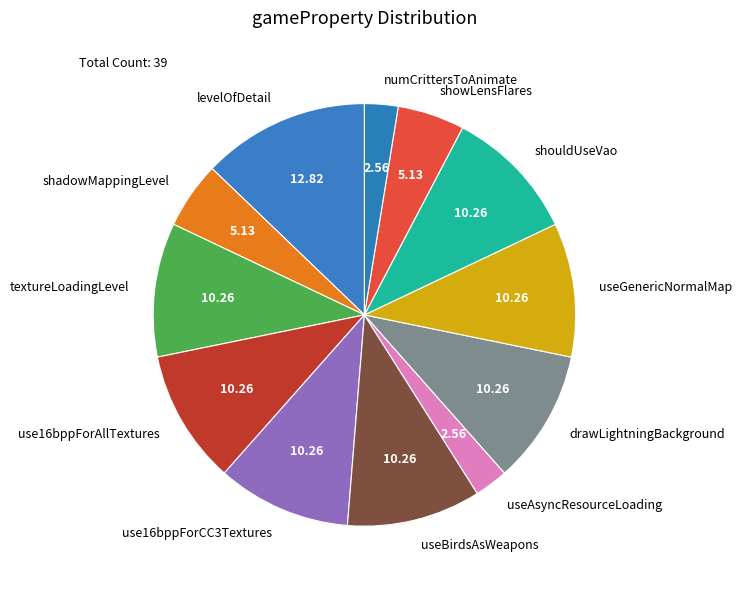

Which slice is the largest?

levelOfDetail